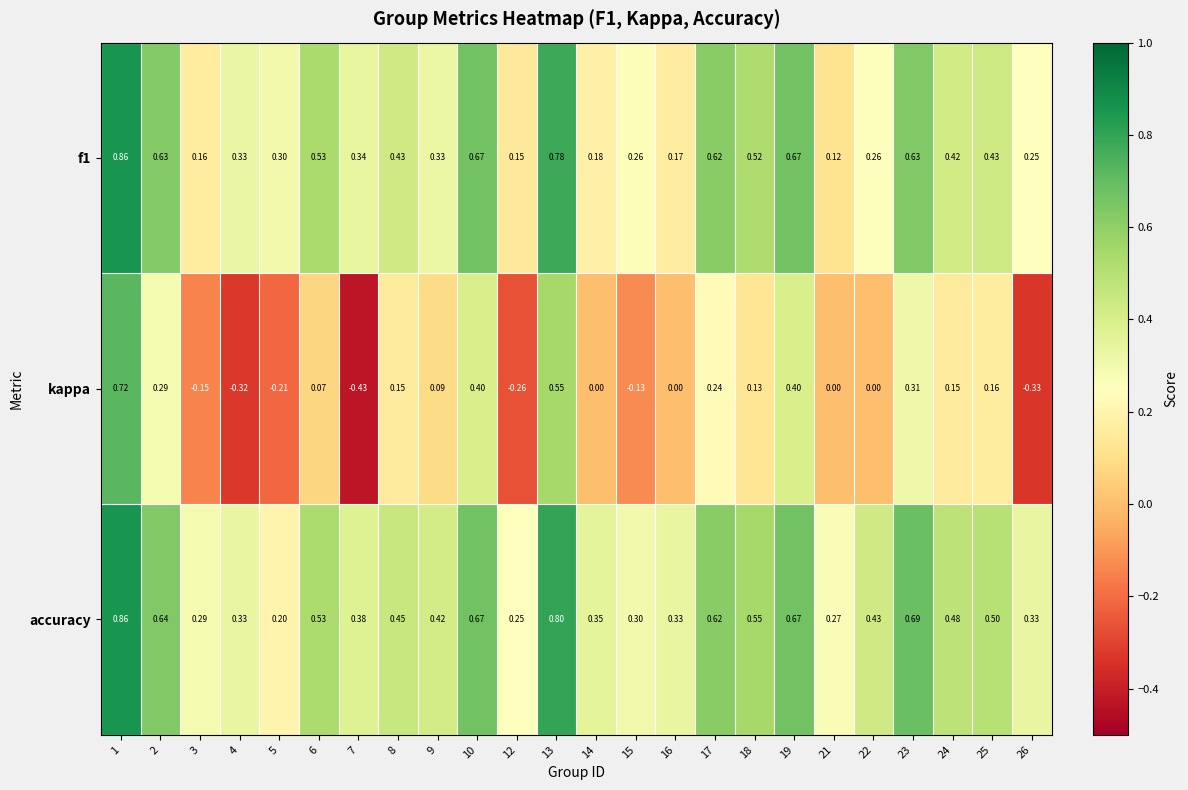

Which series has the largest total across all categories?

accuracy